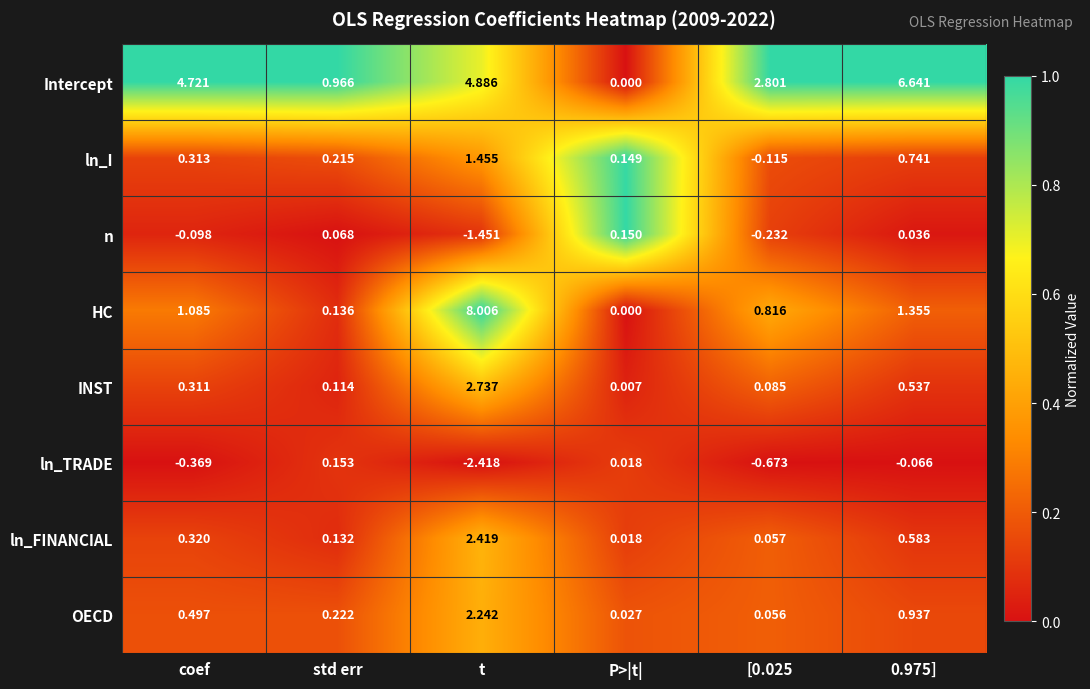

At which label does HC first exceed 1?

coef